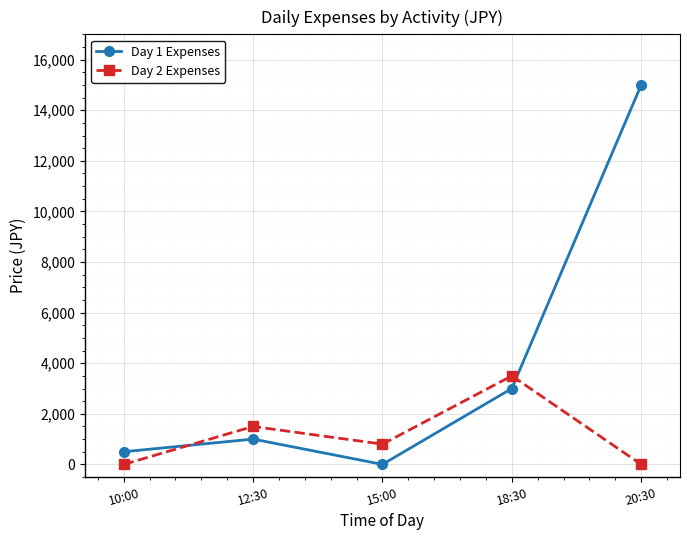

The Day 1 Expenses series shows 500 at 10:00. True or false?

True